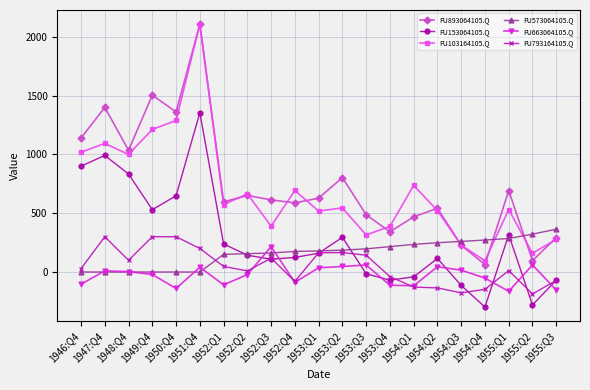

Which series has the widest spread of values?

FU893064105.Q